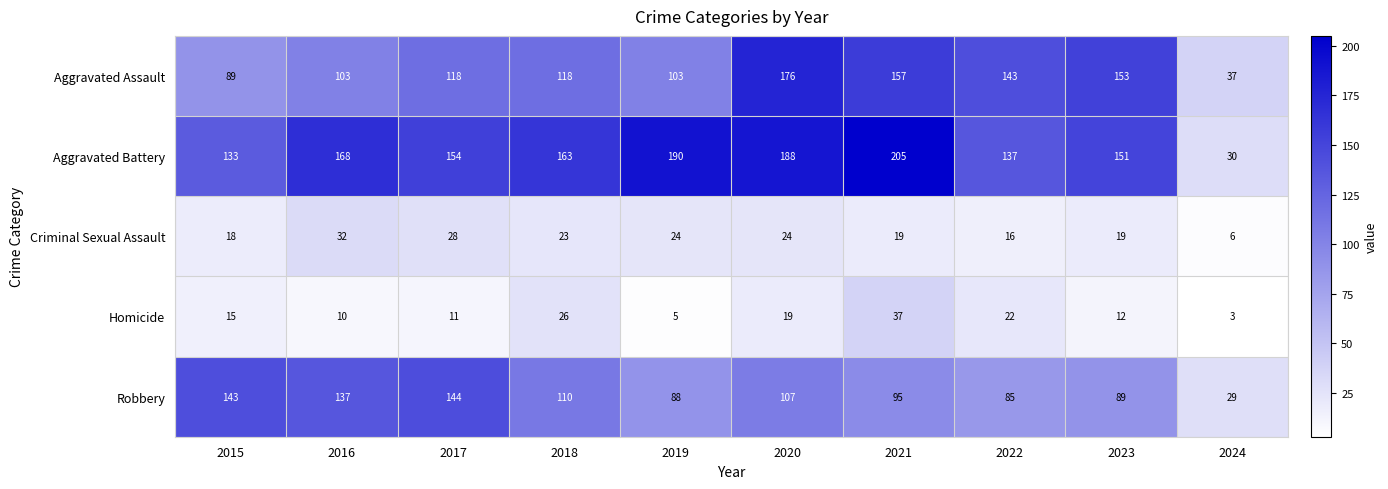

List the series in order of their peak value, highest first.

Aggravated Battery, Aggravated Assault, Robbery, Homicide, Criminal Sexual Assault